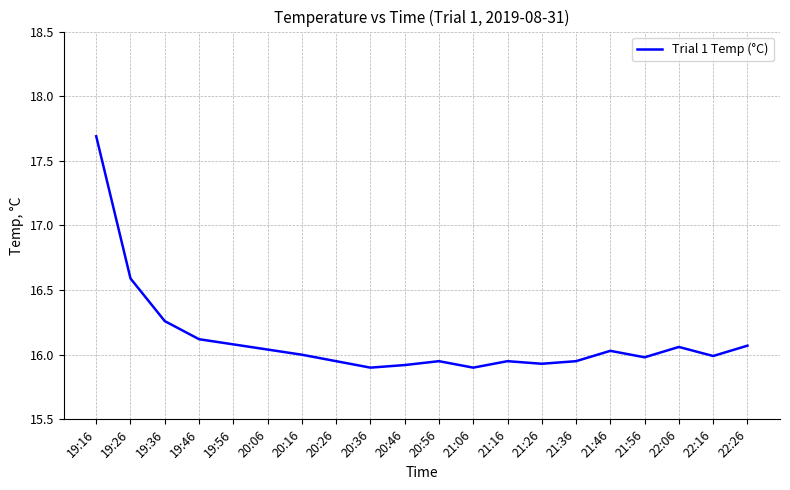

What position from the left is 22:26?

20